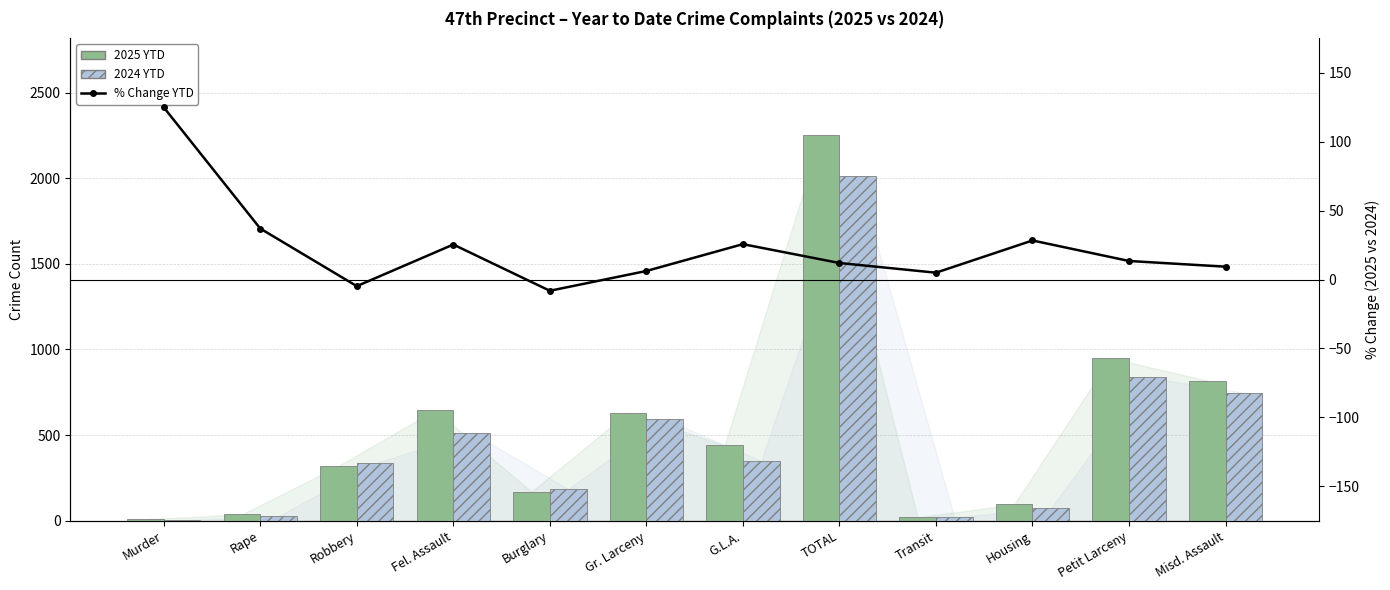

What are all the series names shown in the legend?

2025 YTD, 2024 YTD, % Change YTD